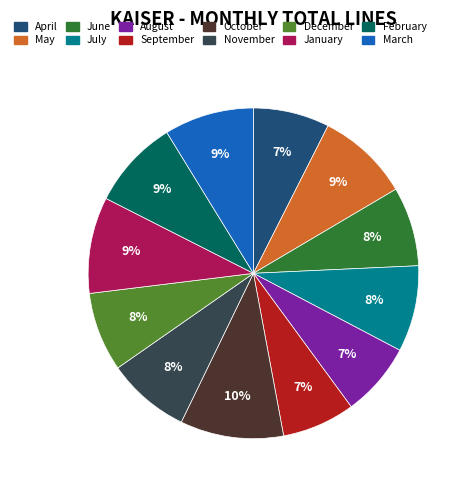

True or false: September accounts for 1% of the total.

False